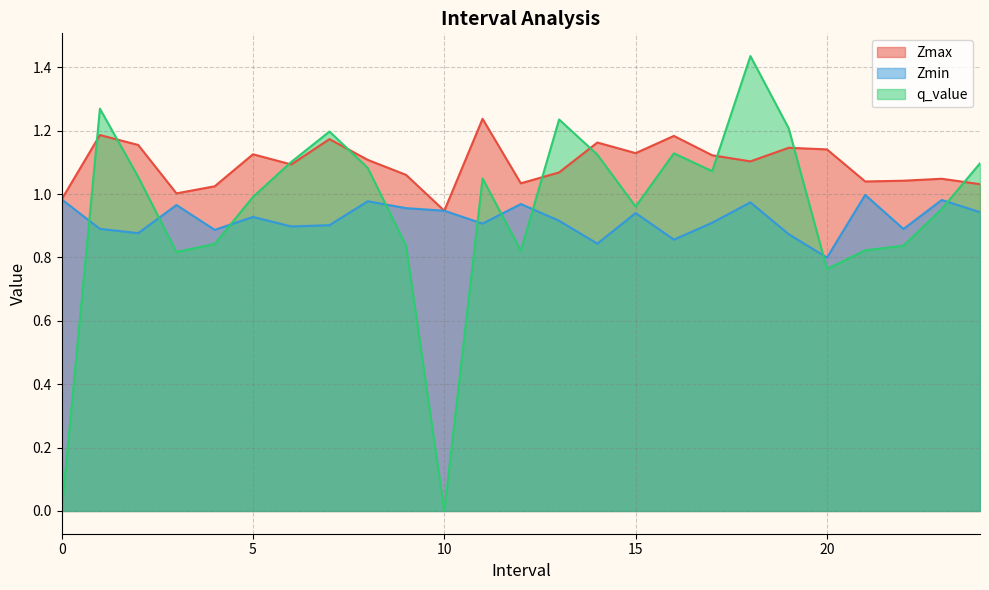

Where is the first local minimum for q_value?

3